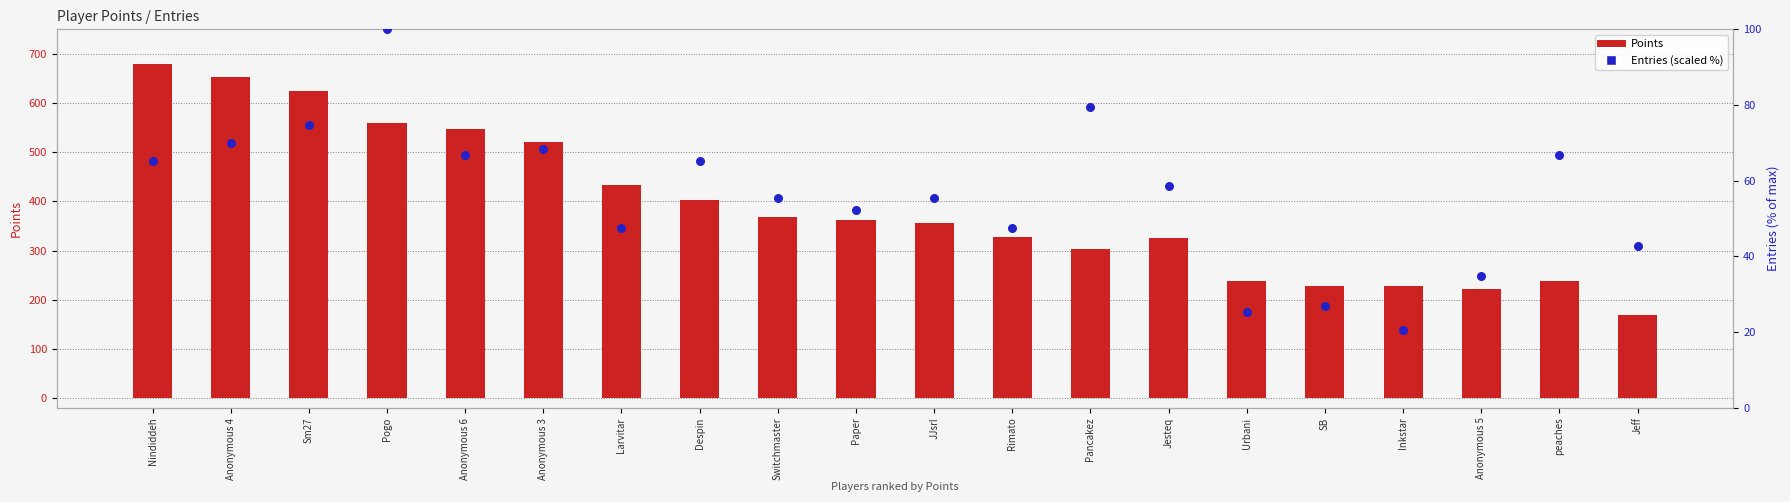

What is the total value across all series at Anonymous 3?

588.3